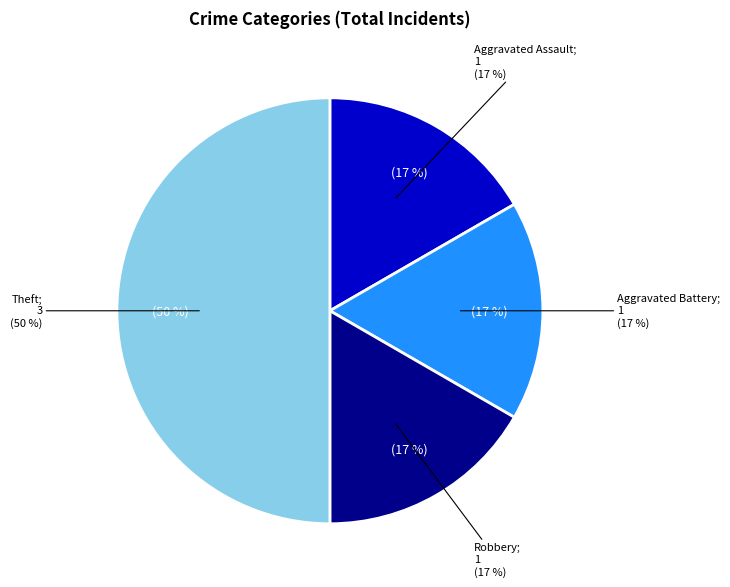

Does any single category account for the majority?

No